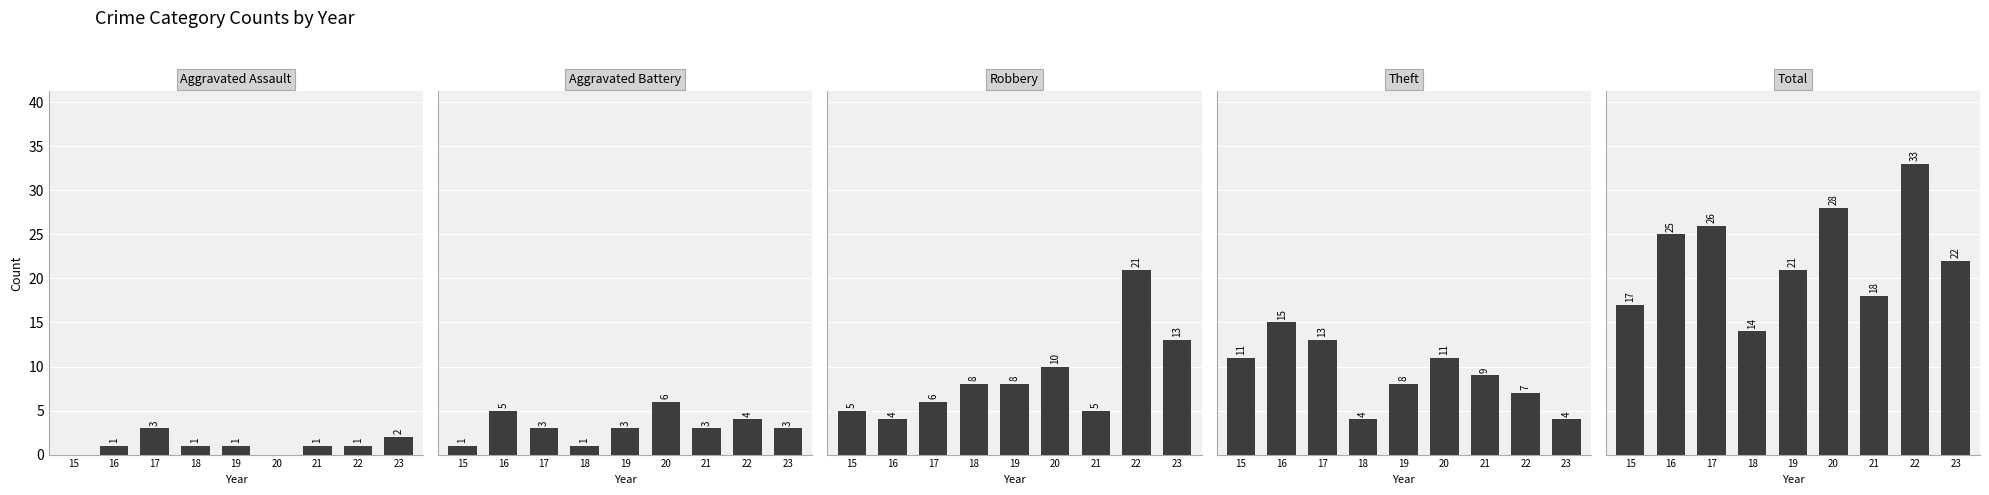

Rank the categories by Robbery value from lowest to highest.

16, 15, 21, 17, 18, 19, 20, 23, 22